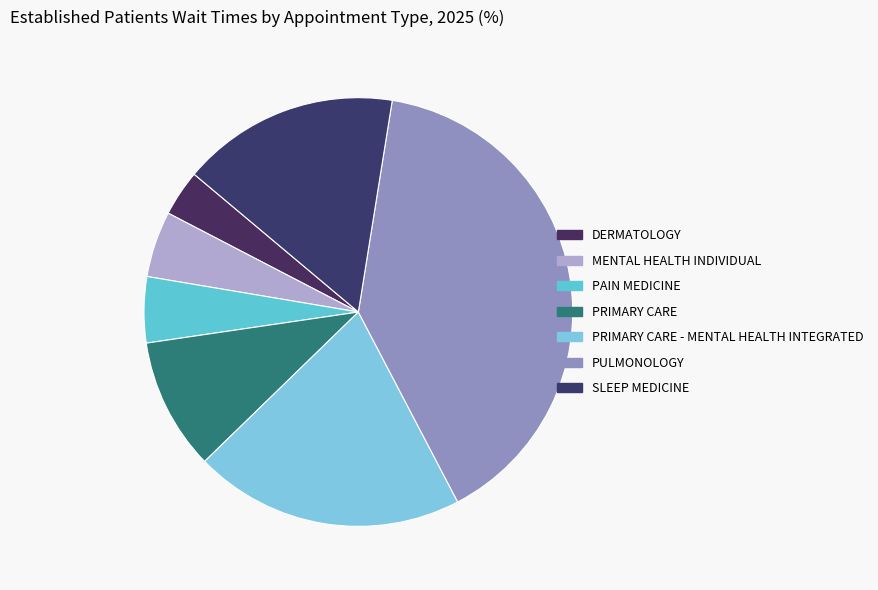

Combined, what portion of the pie is PAIN MEDICINE and MENTAL HEALTH INDIVIDUAL?

10.0%